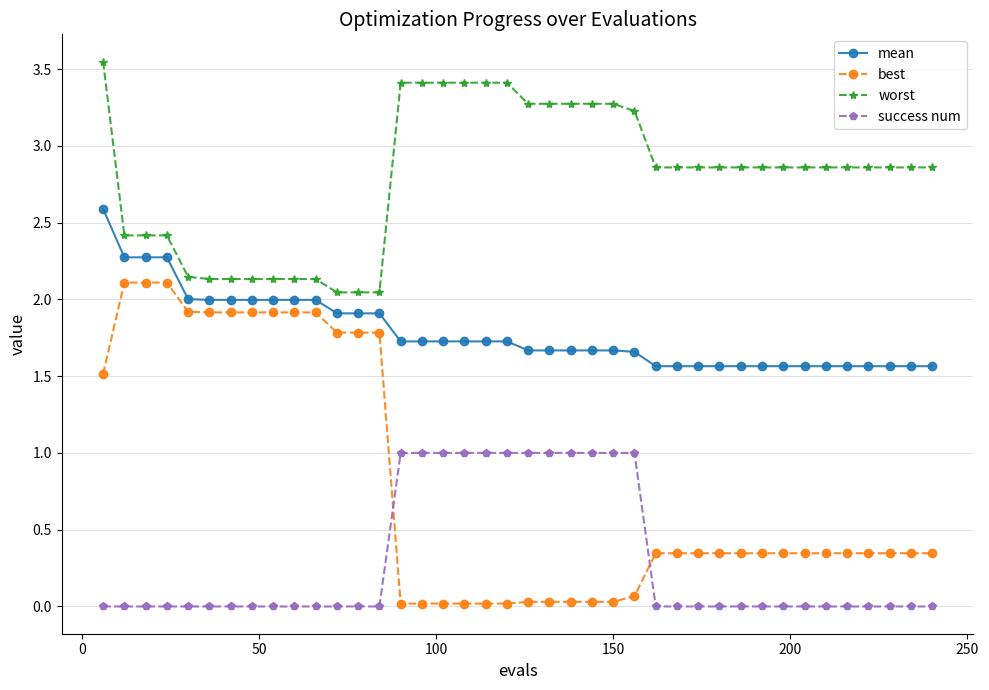

Rank the series by their maximum value, from highest to lowest.

worst, mean, best, success num